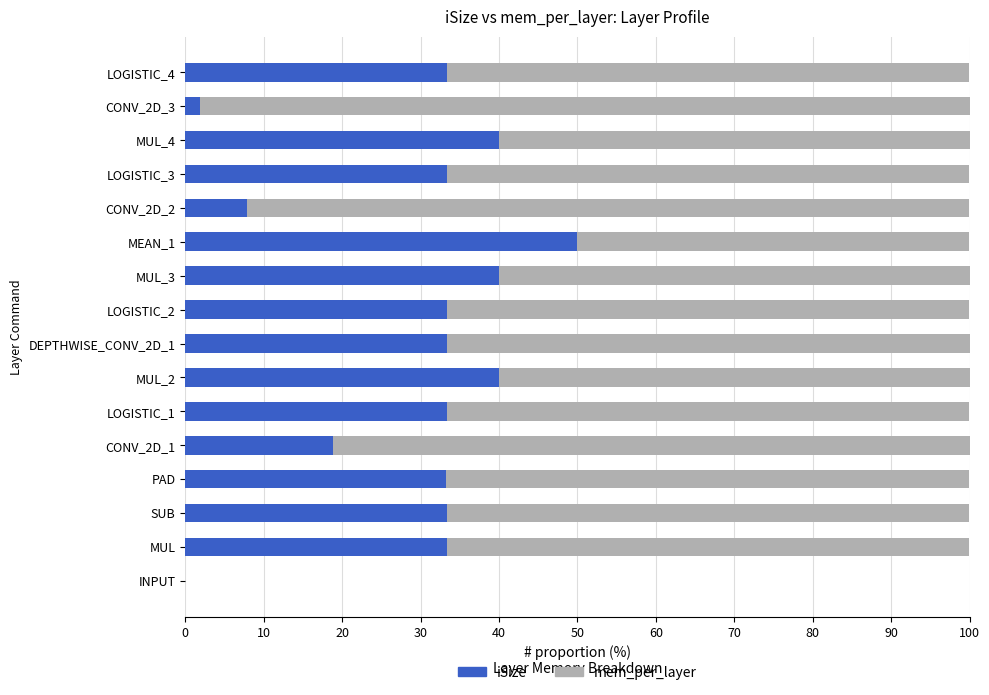

What is the approximate value of iSize at SUB?

33.3